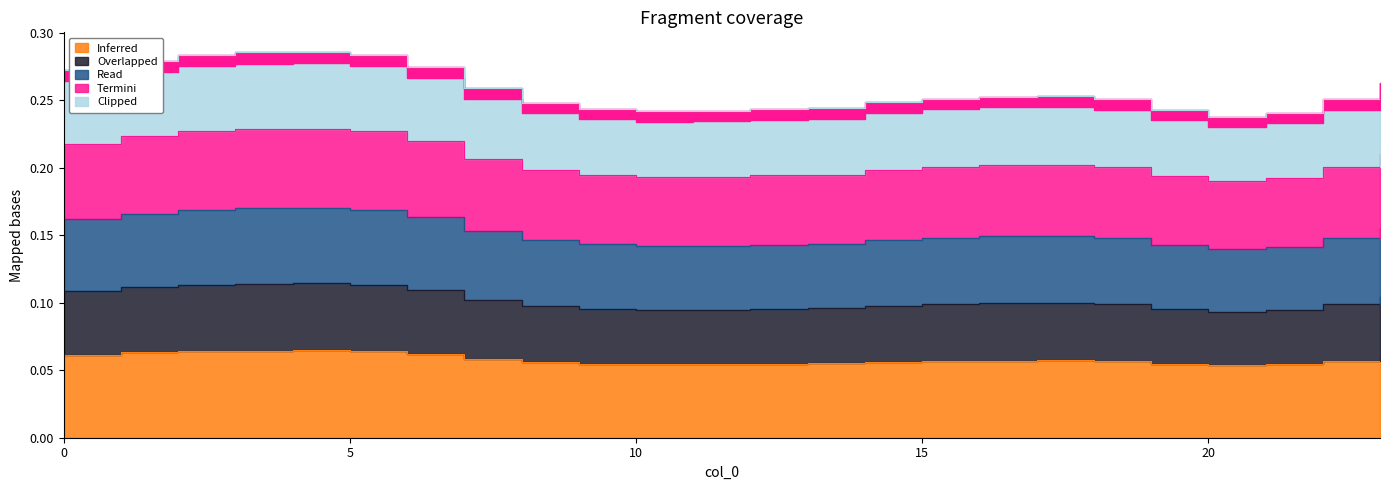

What is the value of the col_4 point at the 22nd from the left?

0.1